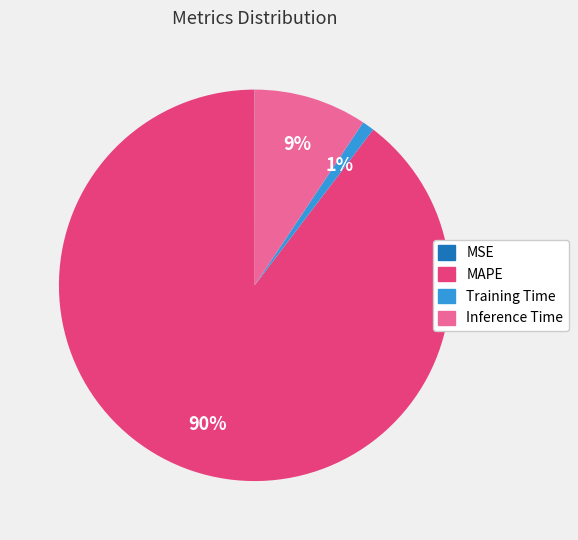

Does any single category account for the majority?

Yes